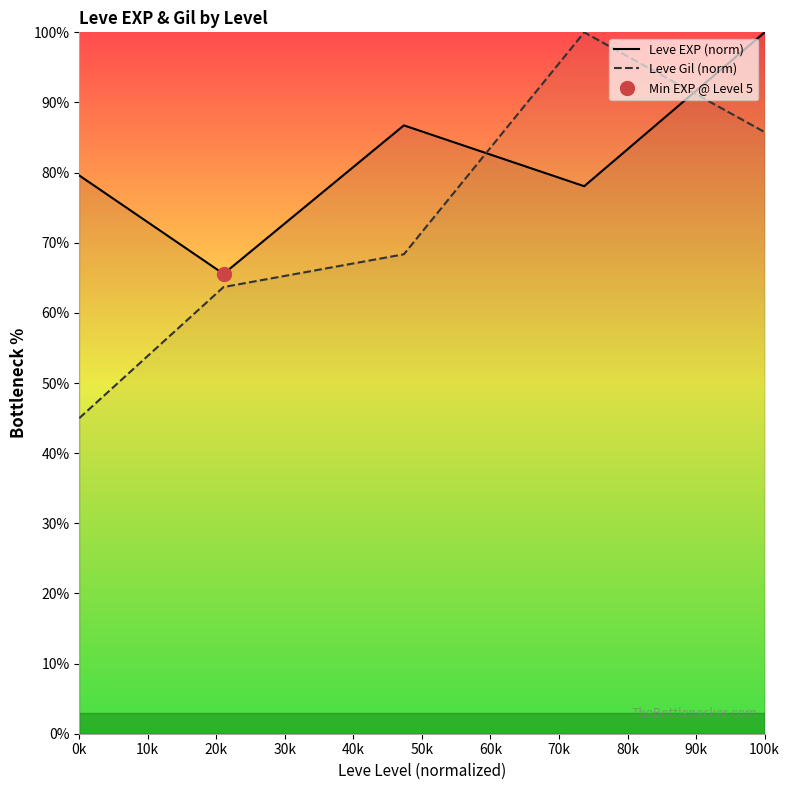

How many values in the Leve Gil (norm) series are below 68?

2